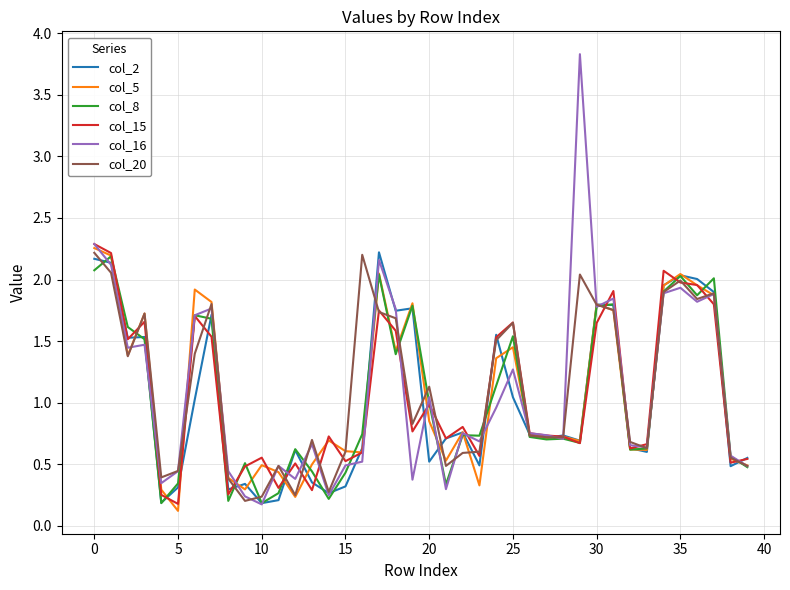

Which series has the largest range (max minus min)?

col_16